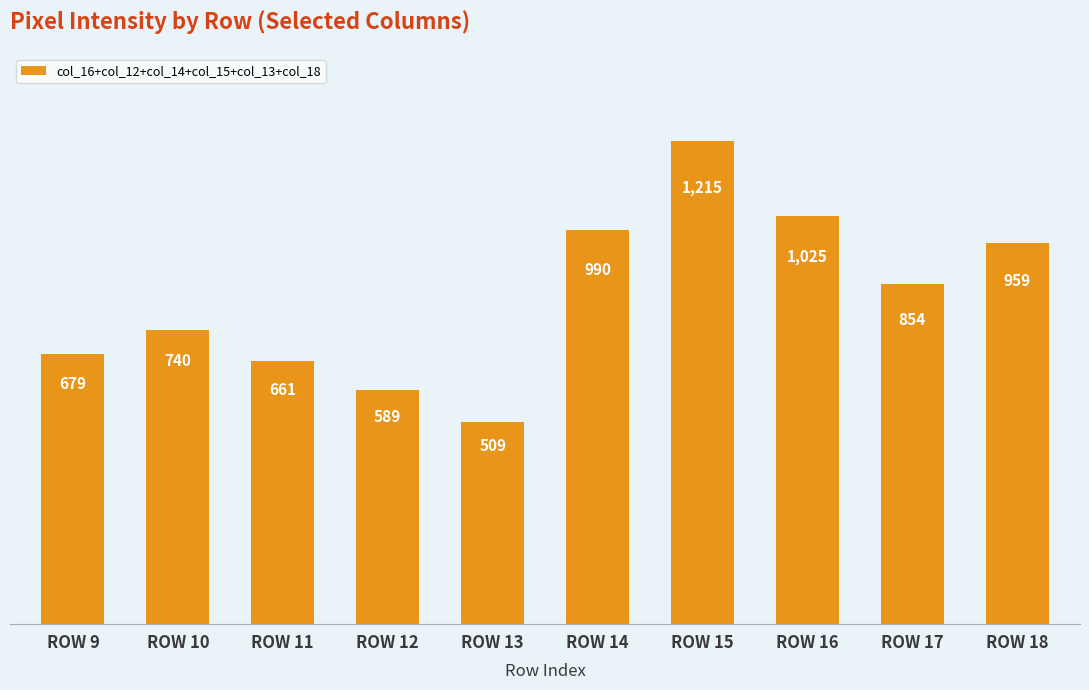

At which label does the data first exceed 854?

ROW 14